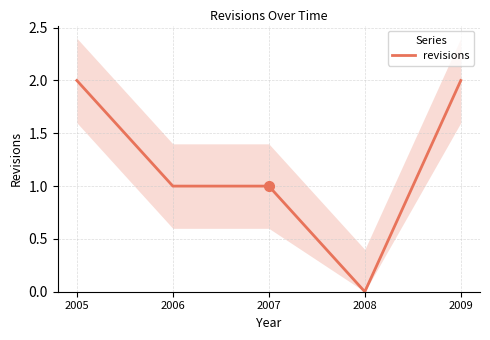

How many interior local valleys (lower than both neighbors) does the data have?

1